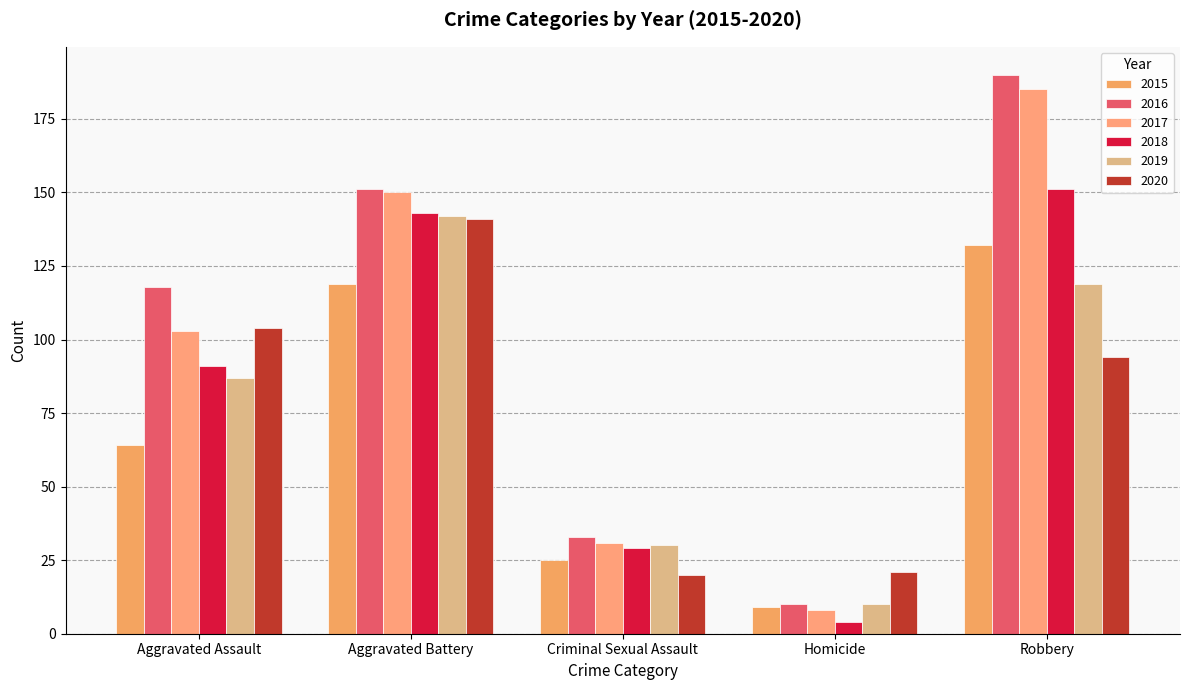

At Aggravated Battery, list the series in order from smallest to largest.

2015, 2020, 2019, 2018, 2017, 2016